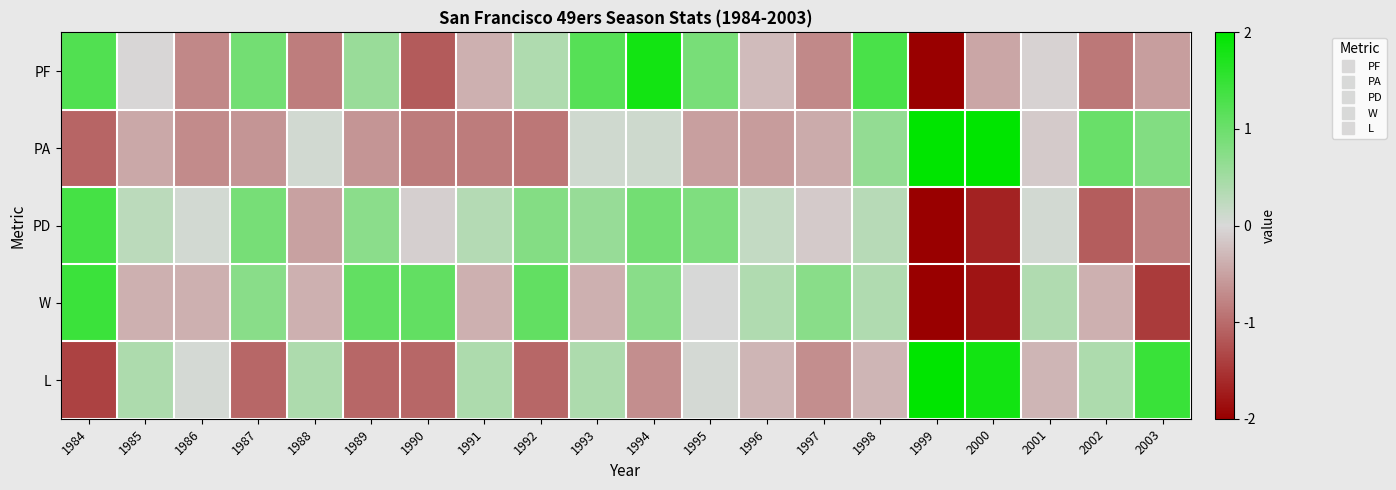

Between 2003 and 1990, which is larger?

2003